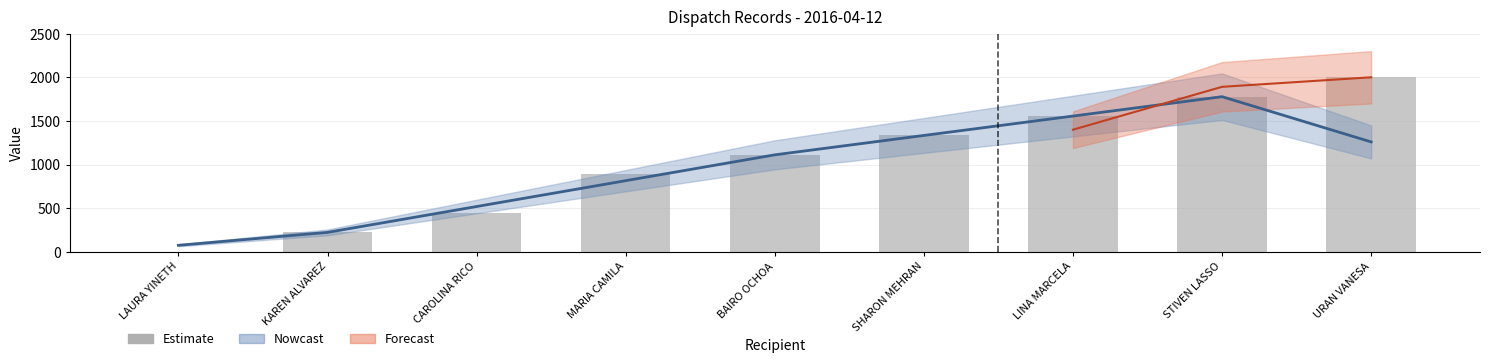

What position from the left is MARIA CAMILA?

4